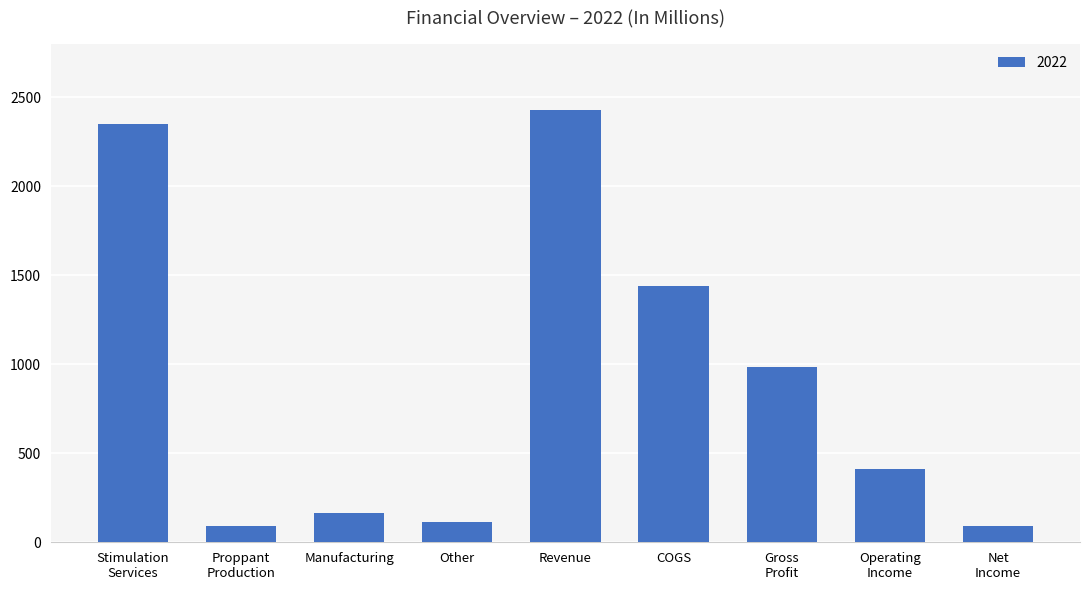

What is the difference between the maximum and minimum values?

2335.6